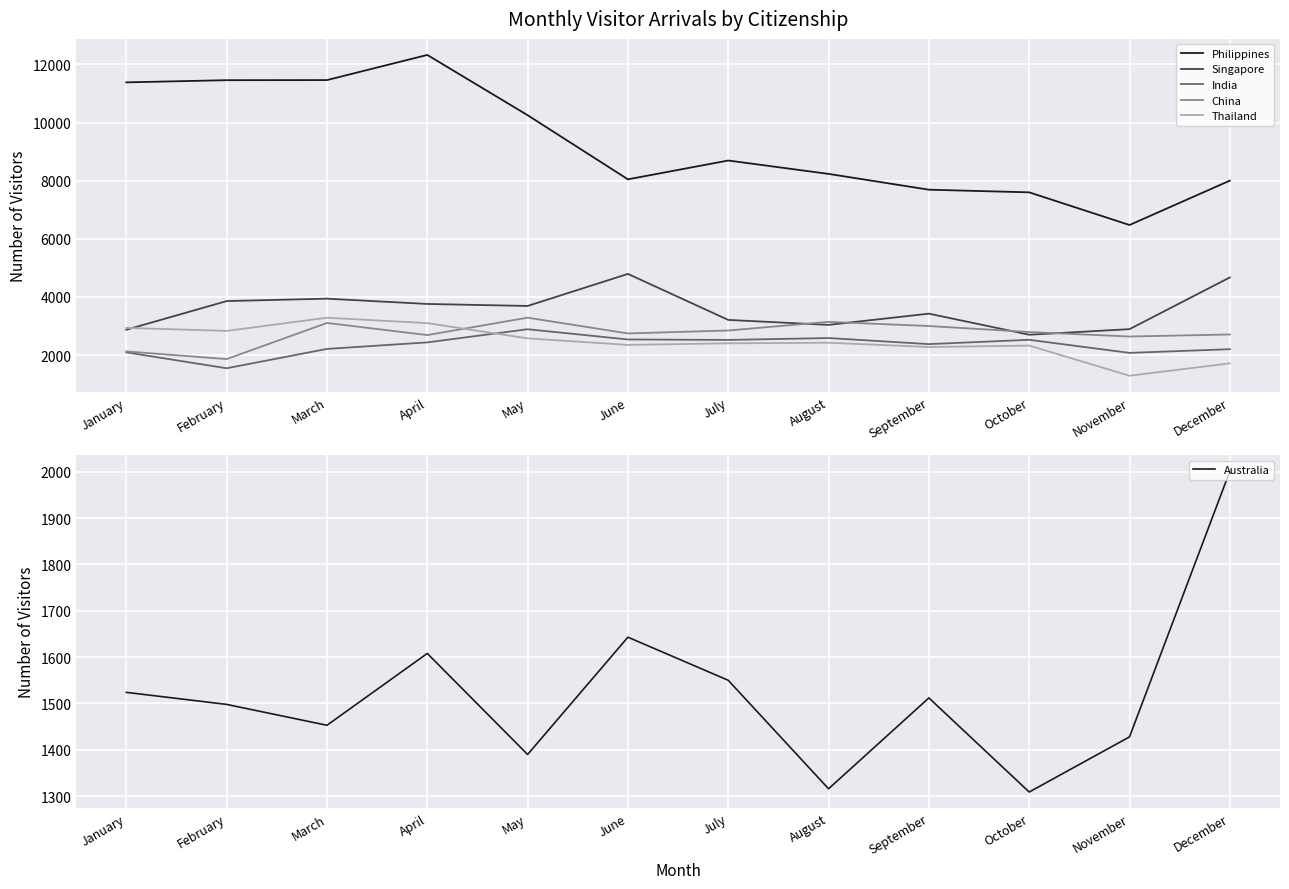

Reading left to right, list all the values displayed in this chart.

Philippines: 11383	11458	11461	12327	10253	8046	8693	8233	7689	7598	6474	8001
Singapore: 2870	3856	3939	3757	3688	4791	3208	3037	3423	2698	2890	4670
India: 2091	1544	2210	2434	2887	2535	2519	2584	2375	2523	2073	2200
China: 2124	1860	3103	2686	3285	2742	2844	3141	2997	2791	2636	2707
Thailand: 2934	2829	3283	3097	2573	2348	2402	2422	2276	2324	1286	1714
Australia: 1524	1498	1453	1608	1390	1643	1550	1316	1512	1309	1428	2001